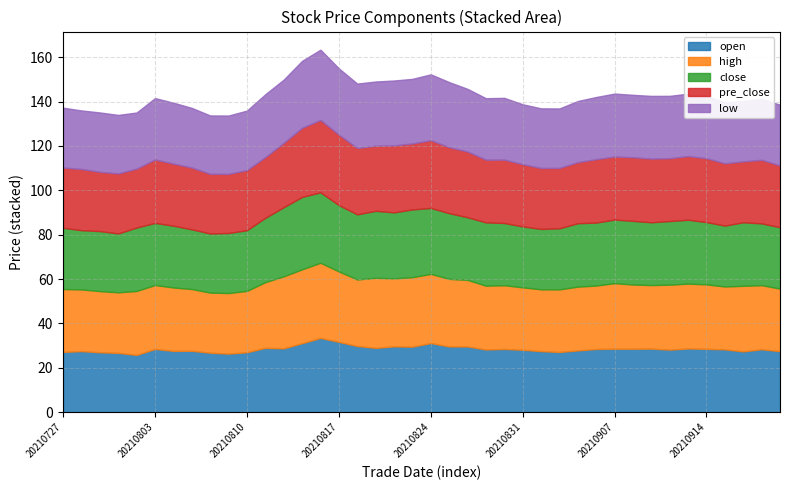

What is the difference between the second highest and minimum values in the close series?

5.2